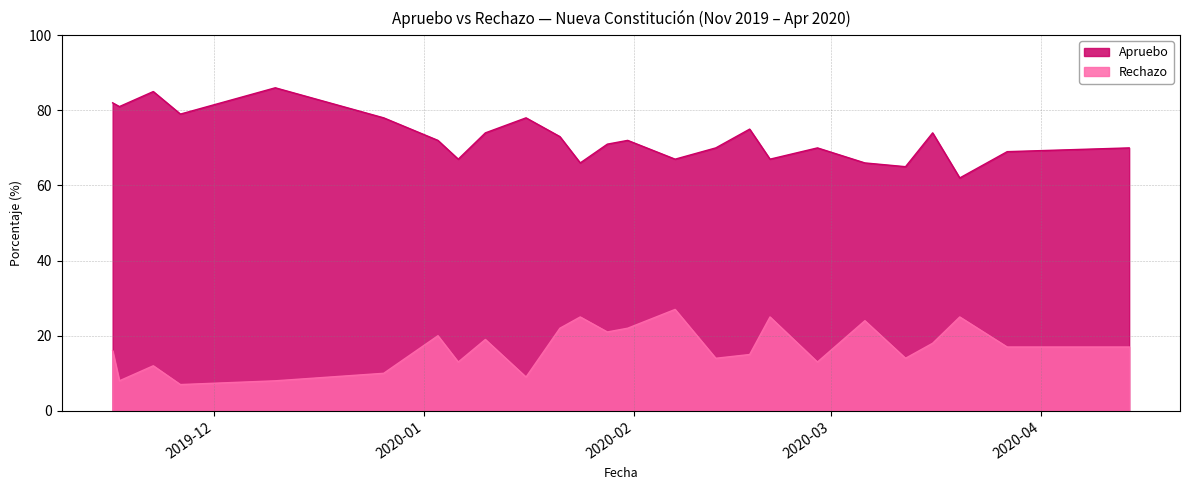

Reading right to left, extract all data points from this chart.

Apruebo: 70	69	62	74	65	66	70	67	75	70	67	72	71	66	73	78	74	67	72	78	86	79	85	81	82
Rechazo: 17	17	25	18	14	24	13	25	15	14	27	22	21	25	22	9	19	13	20	10	8	7	12	8	16